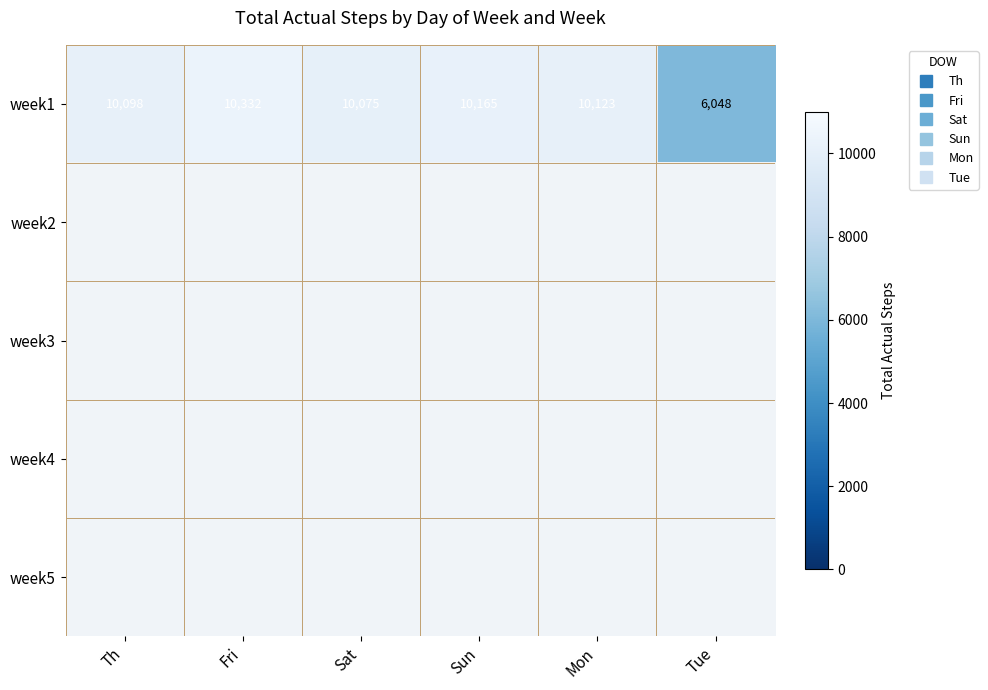

Which category has the highest value across all series?

Fri